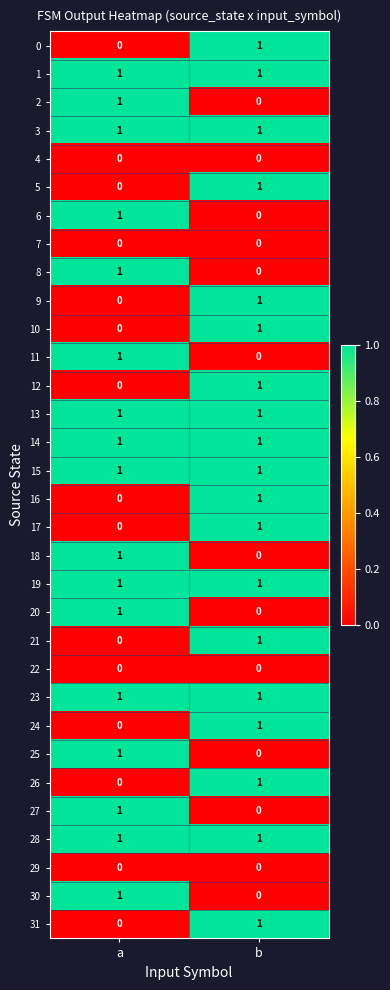

At which label does 18 reach its peak?

a